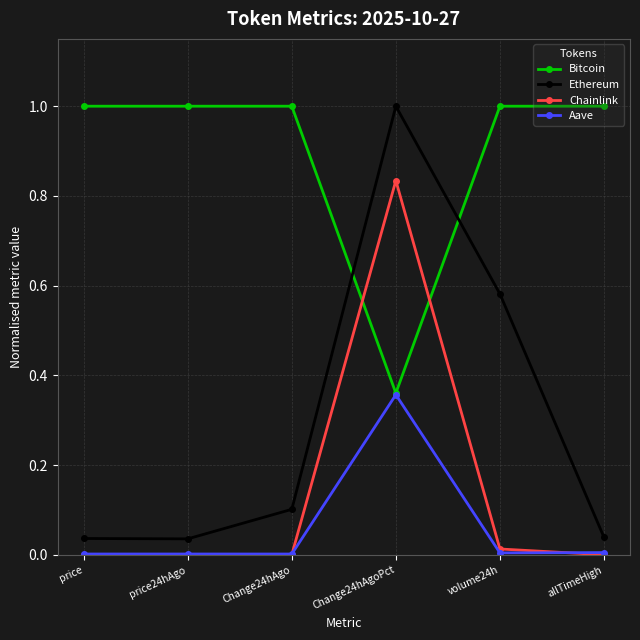

What are all the series names shown in the legend?

Bitcoin, Ethereum, Chainlink, Aave